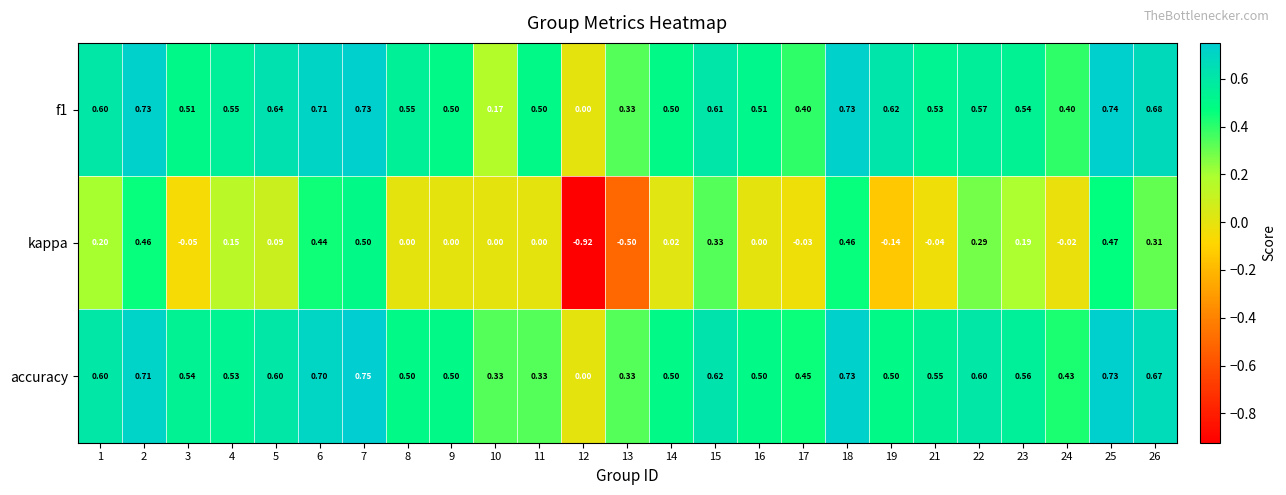

Is the value of f1 at 24 greater than the value of kappa at 2?

No